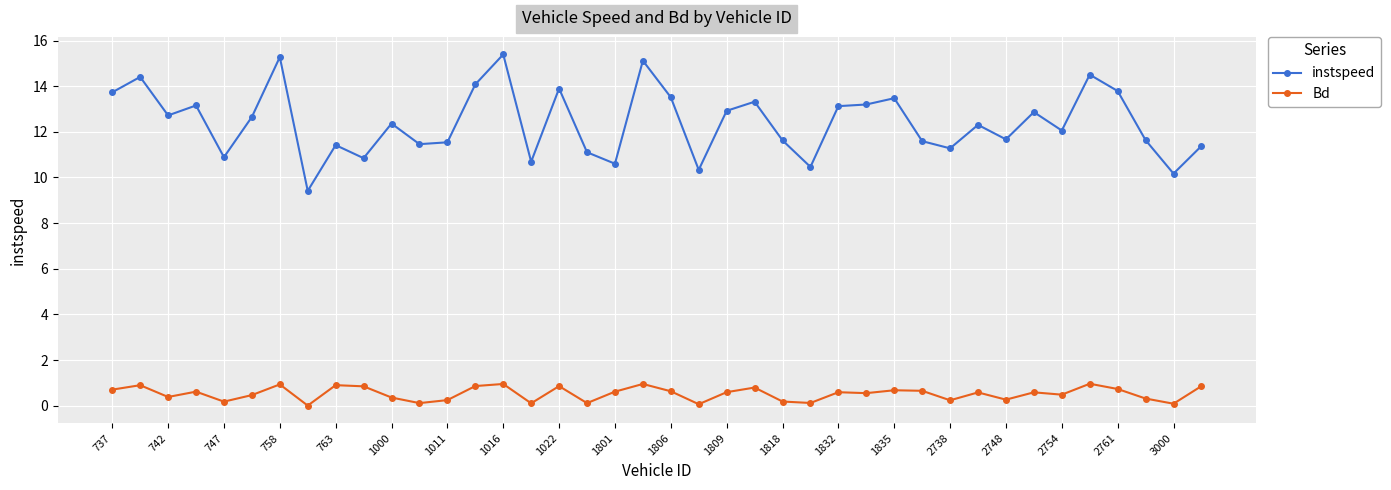

What is the difference between the maximum and minimum values in the instspeed series?

6.0